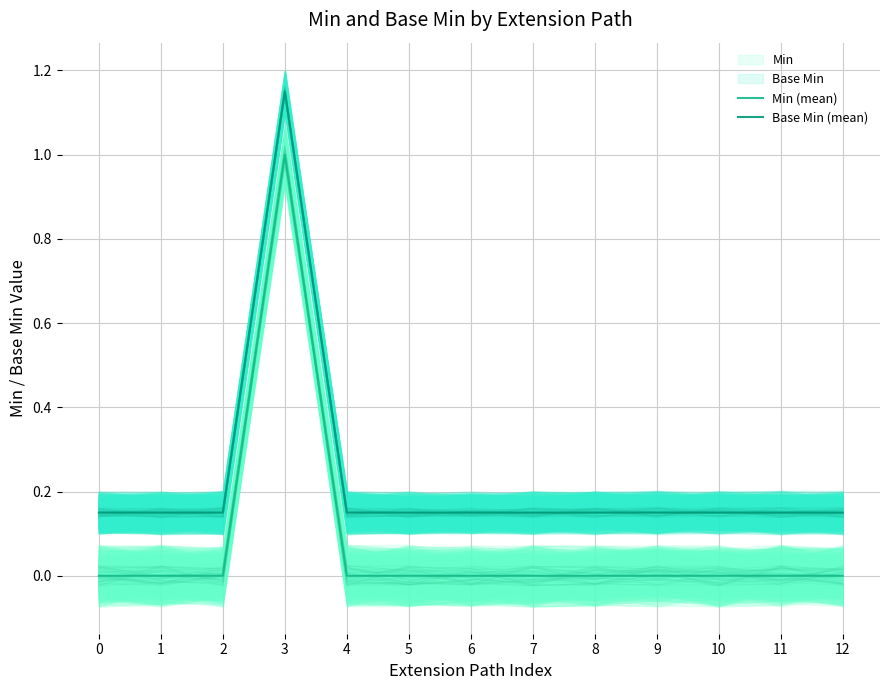

What is the difference between the highest and lowest values at 0?

0.1